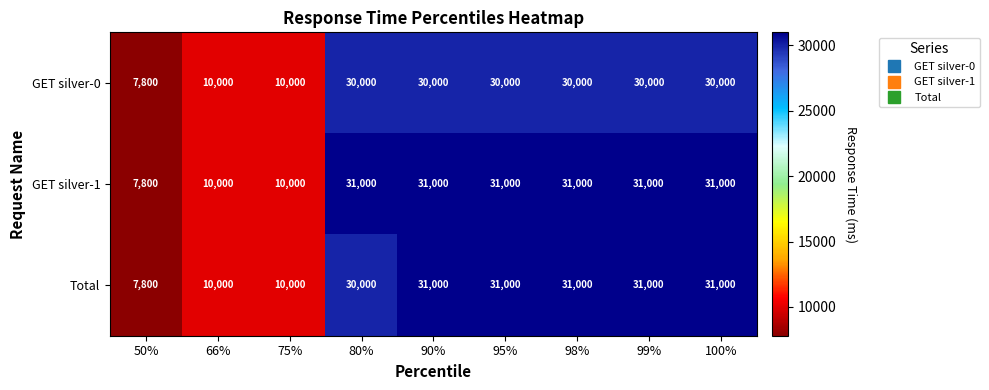

What is the highest value of the Total series?

31000